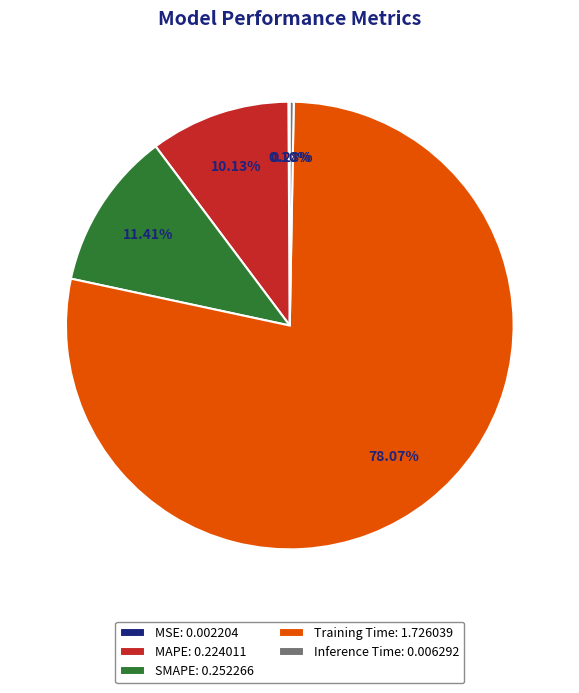

How much of the chart is everything except MAPE?

89.9%